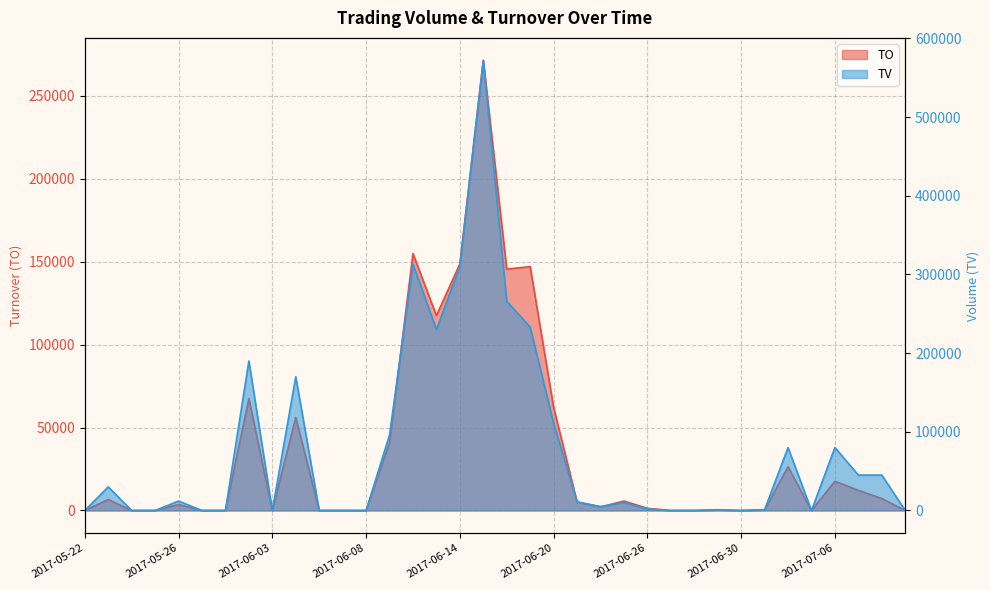

Reading right to left, what are all the values shown in this chart?

TO: 2017-07-11=0	2017-07-10=7200	2017-07-07=12150	2017-07-06=17600	2017-07-05=0	2017-07-04=26400	2017-07-03=370	2017-06-30=0	2017-06-29=370	2017-06-28=0	2017-06-27=0	2017-06-26=1280	2017-06-23=5700	2017-06-22=2150	2017-06-21=5060	2017-06-20=62160	2017-06-19=146960	2017-06-16=145490	2017-06-15=271260	2017-06-14=148600	2017-06-13=117490	2017-06-12=154810	2017-06-09=40820	2017-06-08=0	2017-06-07=0	2017-06-06=0	2017-06-05=56100	2017-06-03=0	2017-06-02=67500	2017-06-01=0	2017-05-31=0	2017-05-26=3600	2017-05-25=0	2017-05-24=0	2017-05-23=6600	2017-05-22=0
TV: 2017-07-11=0	2017-07-10=45000	2017-07-07=45000	2017-07-06=80000	2017-07-05=0	2017-07-04=80000	2017-07-03=1000	2017-06-30=0	2017-06-29=1000	2017-06-28=0	2017-06-27=0	2017-06-26=2000	2017-06-23=10000	2017-06-22=5000	2017-06-21=11000	2017-06-20=111000	2017-06-19=233000	2017-06-16=266000	2017-06-15=572000	2017-06-14=310000	2017-06-13=230000	2017-06-12=313000	2017-06-09=96000	2017-06-08=0	2017-06-07=0	2017-06-06=0	2017-06-05=170000	2017-06-03=0	2017-06-02=190000	2017-06-01=0	2017-05-31=0	2017-05-26=12000	2017-05-25=0	2017-05-24=0	2017-05-23=30000	2017-05-22=0